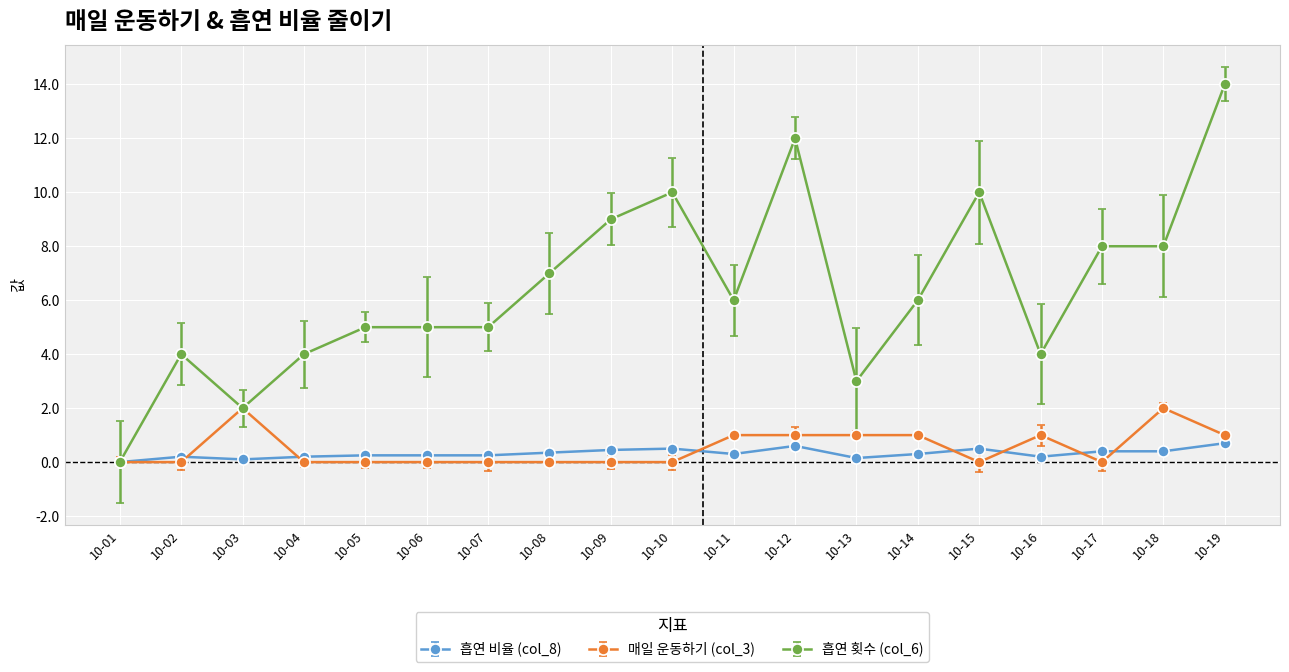

Which series changed the most between 10-01 and 10-15?

흡연 횟수 (col_6)